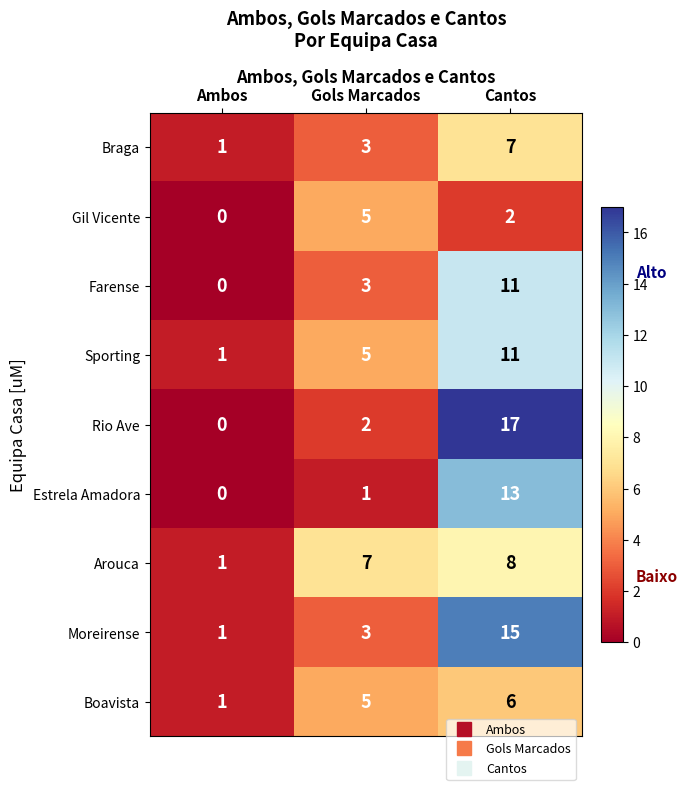

Read the Farense value at Cantos.

11